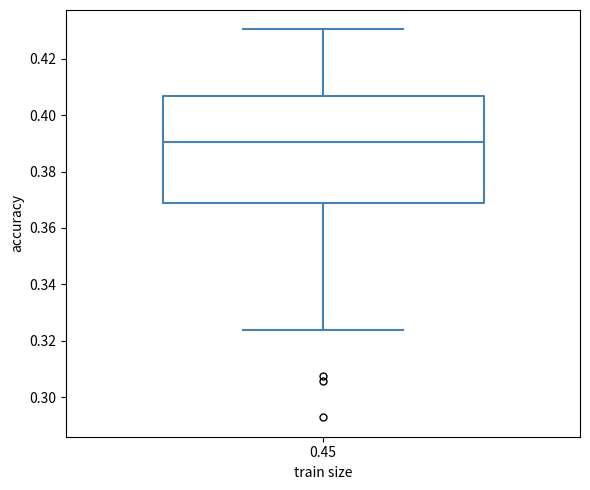

Where does the lower whisker of the box at x = 0.45 end on the y-axis? The values are not printed on the chart, so give them approximately, as read against the axis.

0.324